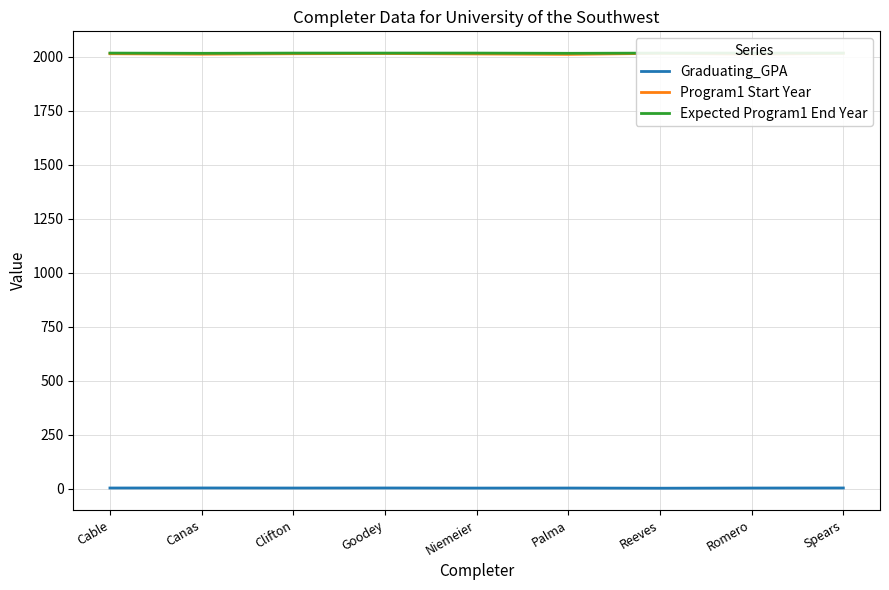

Which has a higher value, Reeves or Clifton?

Clifton